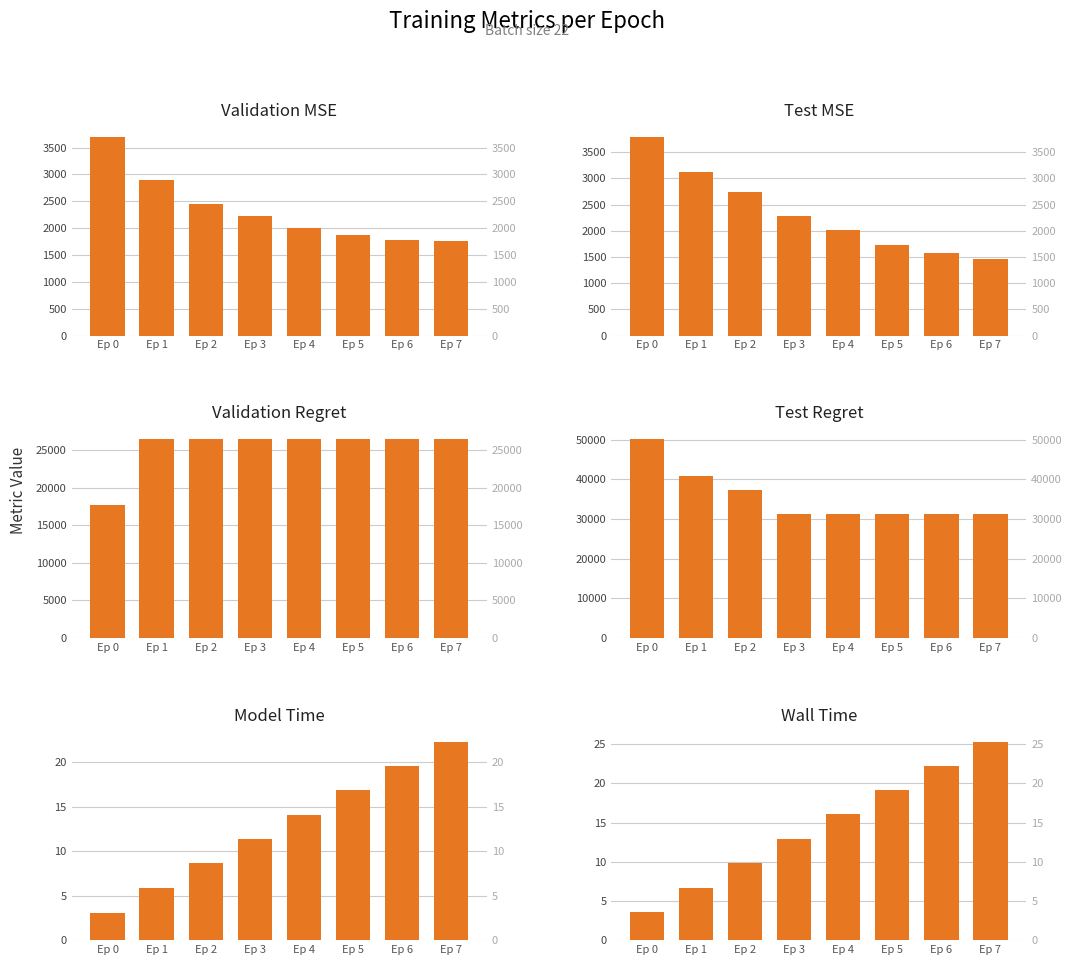

How many bars are there in each group?

6